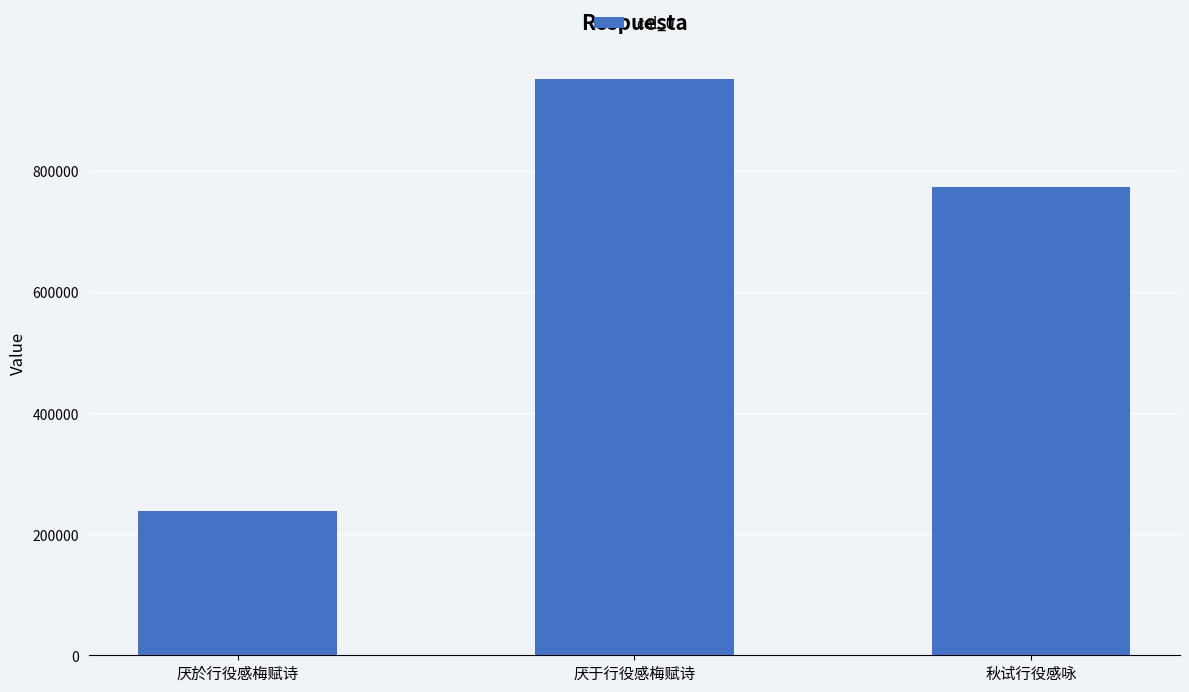

The chart shows a value of 238352 at 厌於行役感梅赋诗. True or false?

True